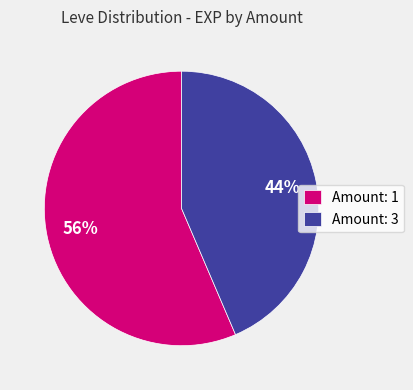

What percentage is the Amount: 1 slice, to the nearest percent?

56%